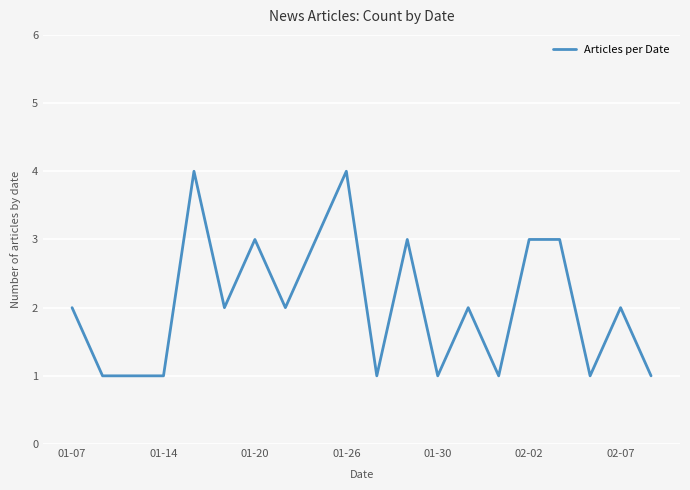

What is the maximum value shown in the chart?

4